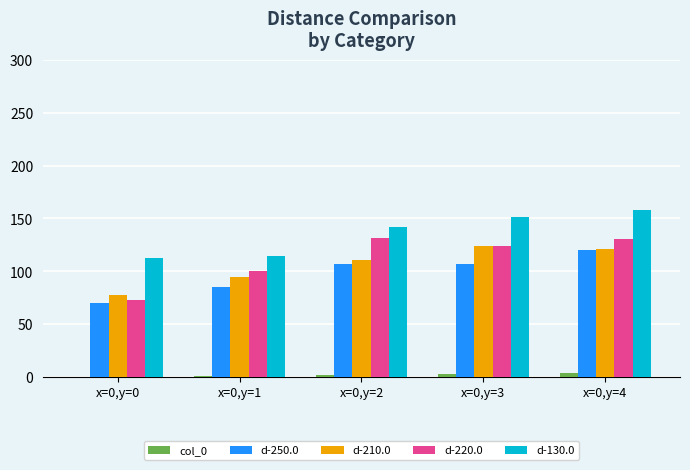

Which series has the largest total across all categories?

d-130.0